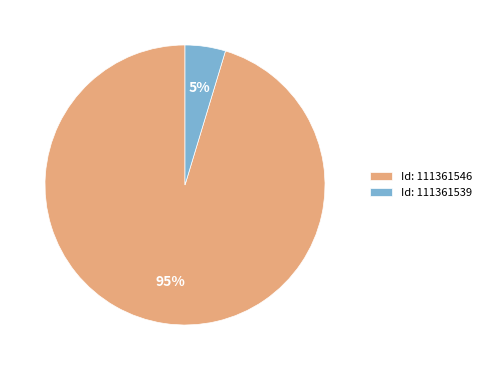

Between Id: 111361539 and Id: 111361546, which is larger?

Id: 111361546